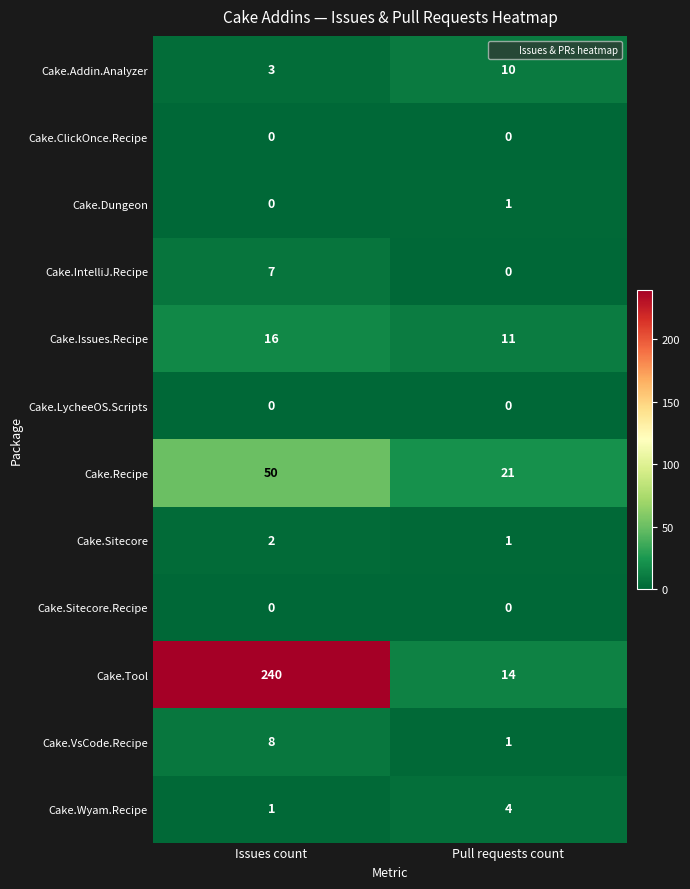

What is the total value across all series at Issues count?

327